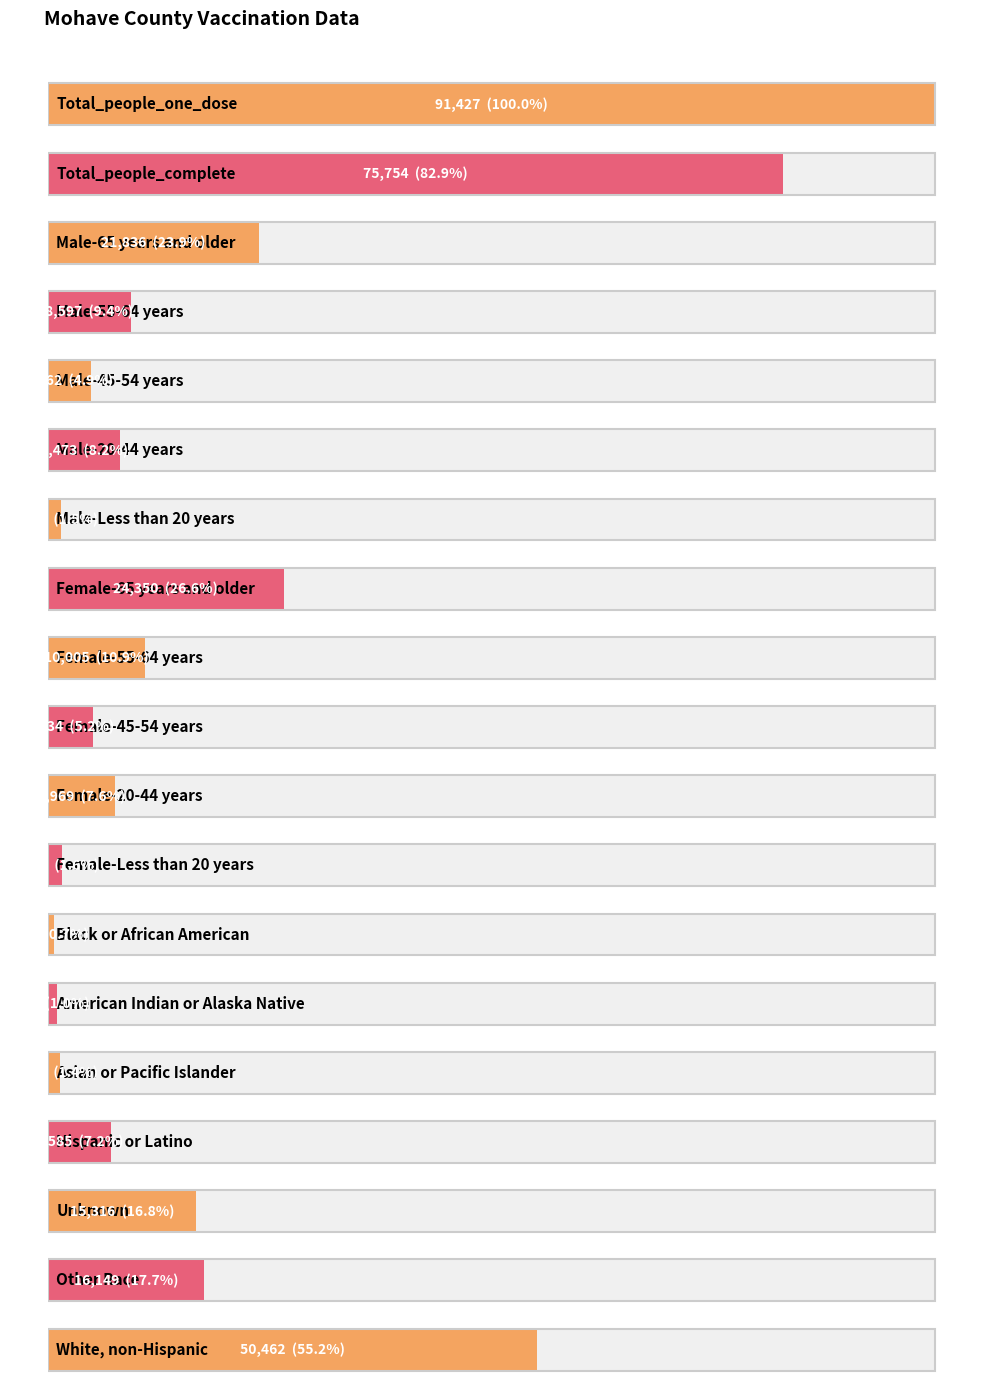

What is the sum of all values?

349876